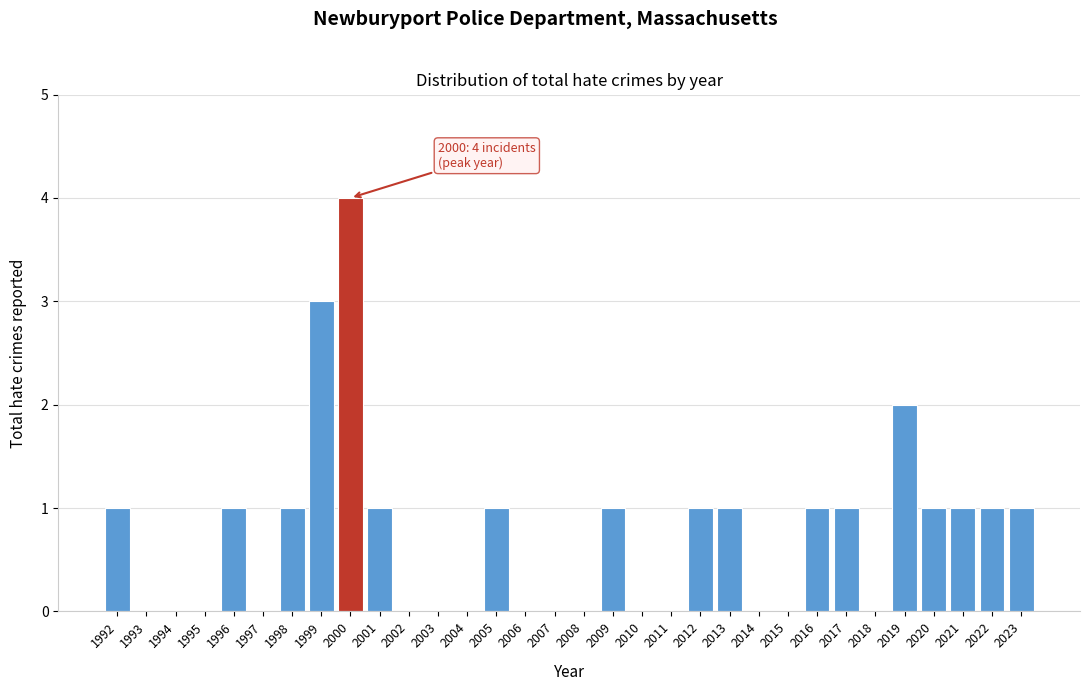

The value at 2002 is -2. True or false?

False